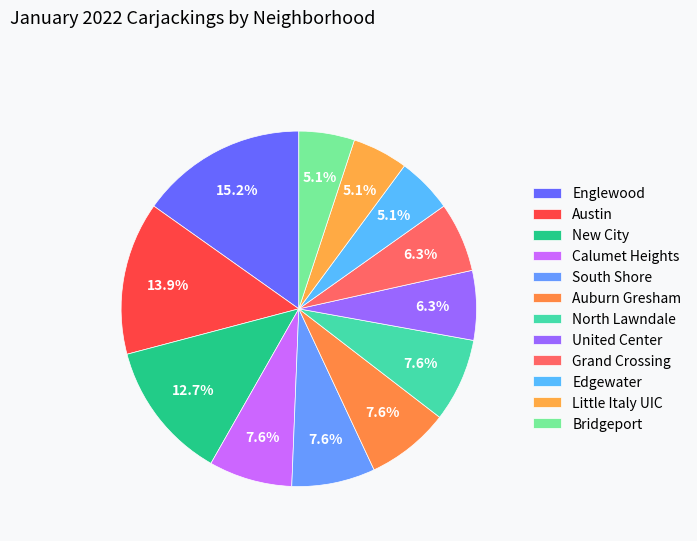

Count the number of slices in the pie.

12